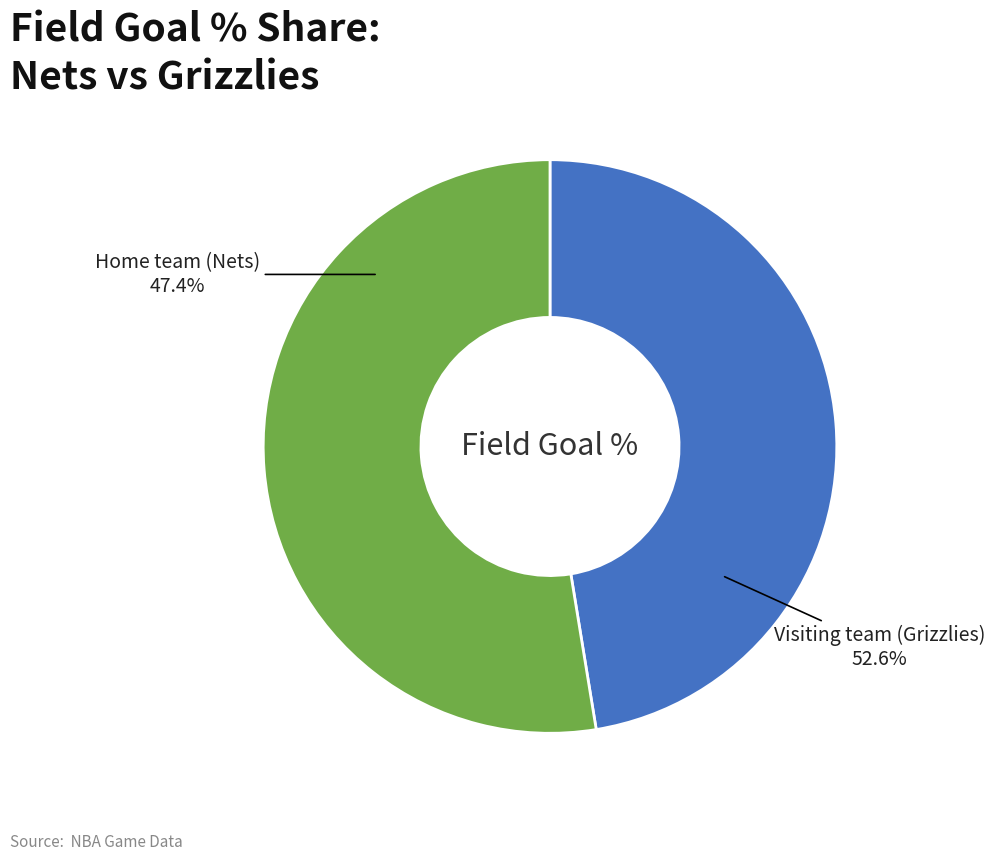

What is the total percentage of Home team (Nets) and Visiting team (Grizzlies)?

100.0%